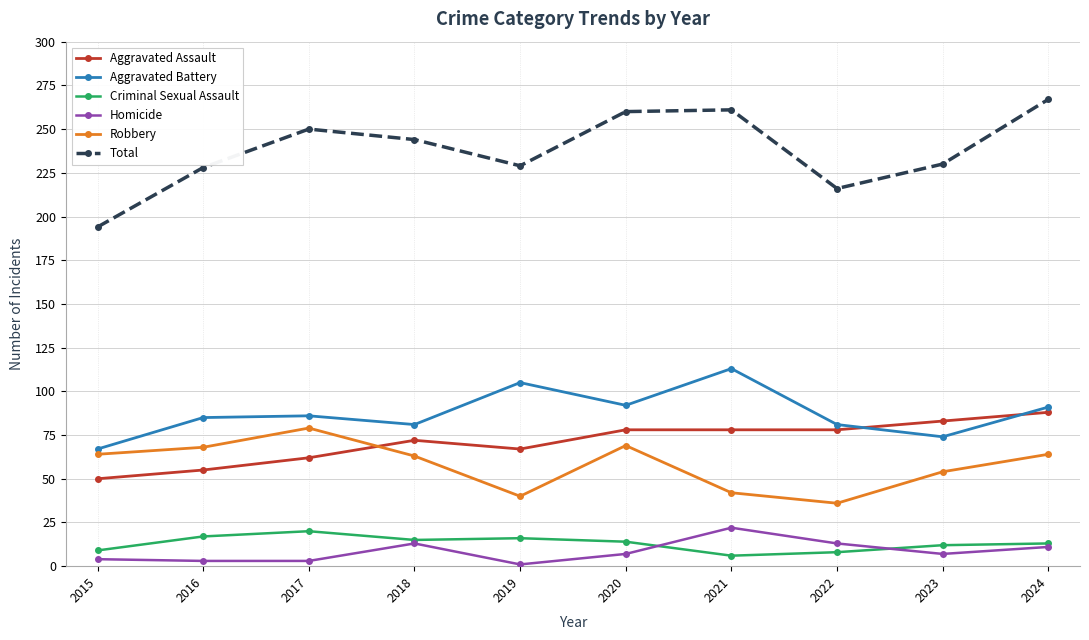

What is the difference between the maximum and minimum values in the Robbery series?

43